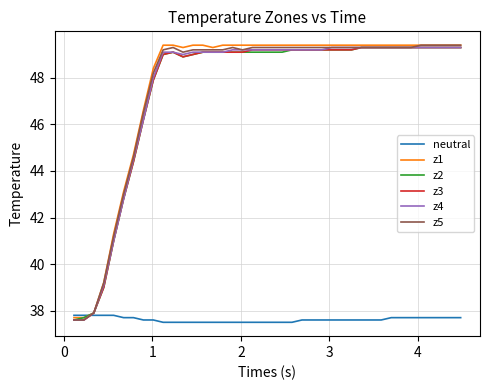

What is the smallest value displayed?

37.5